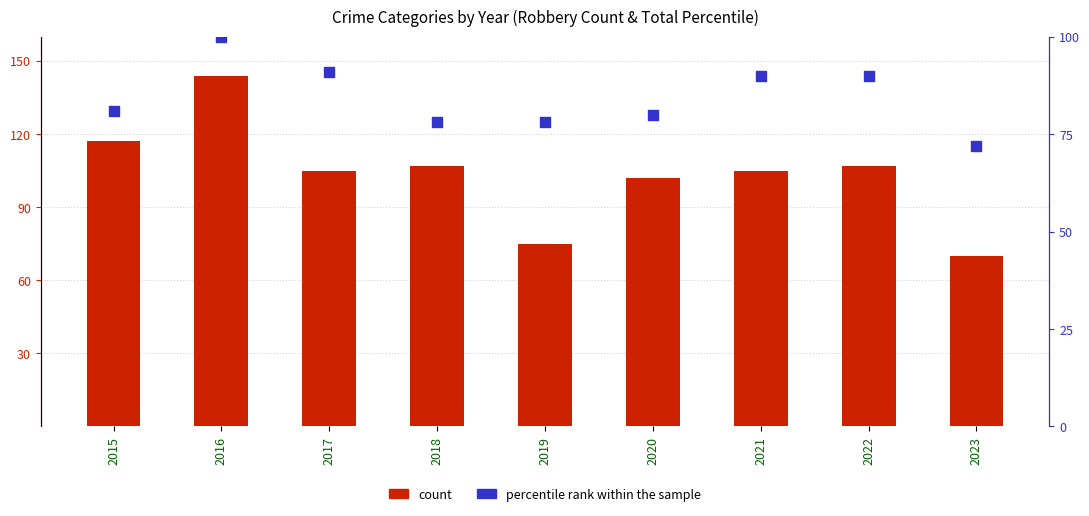

Which series reaches the minimum Y coordinate?

count